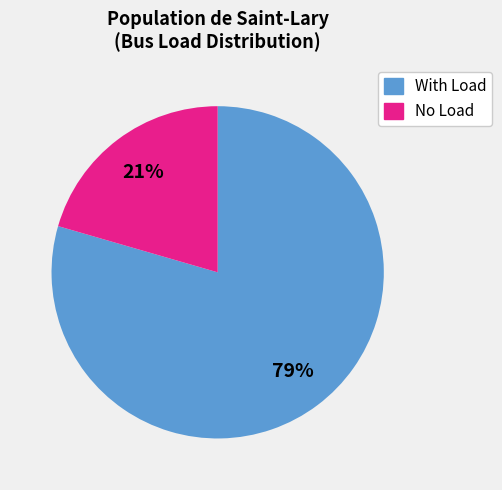

Which has a higher value, With Load or No Load?

With Load